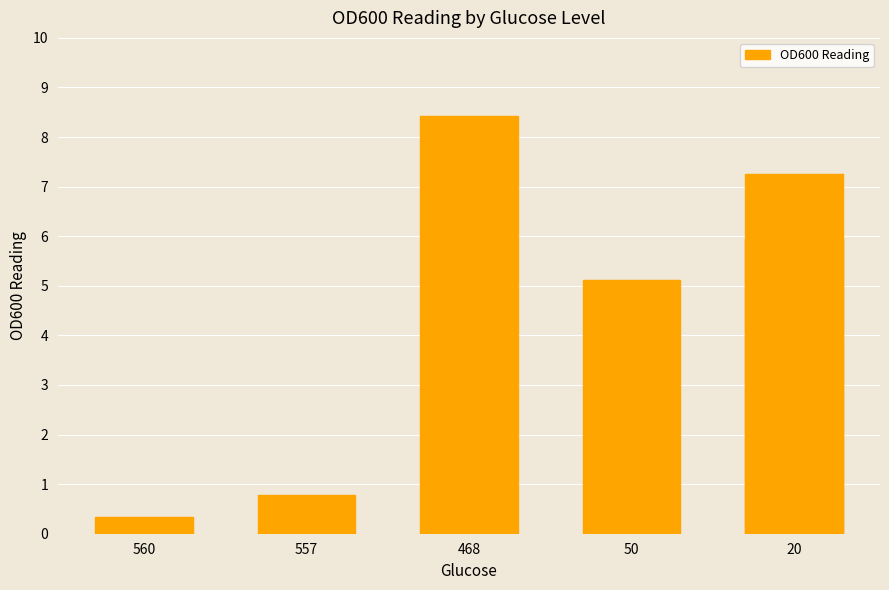

Between 20 and 468, which is larger?

468